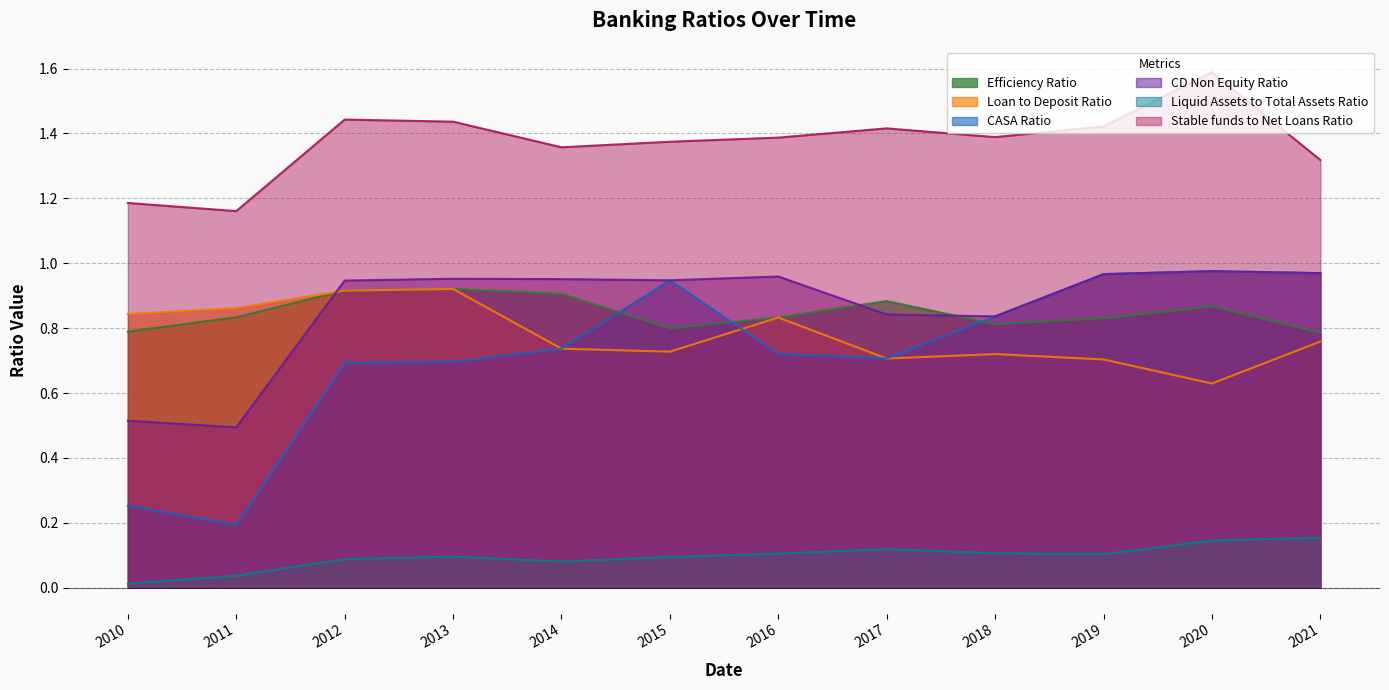

The Efficiency Ratio series shows 0.4 at 2015. True or false?

False